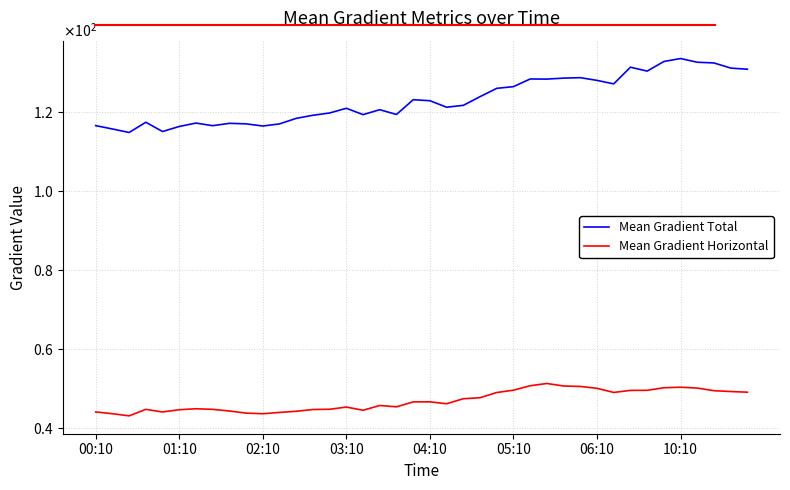

Rank the series by their average value, from lowest to highest.

Mean Gradient Horizontal, Mean Gradient Total